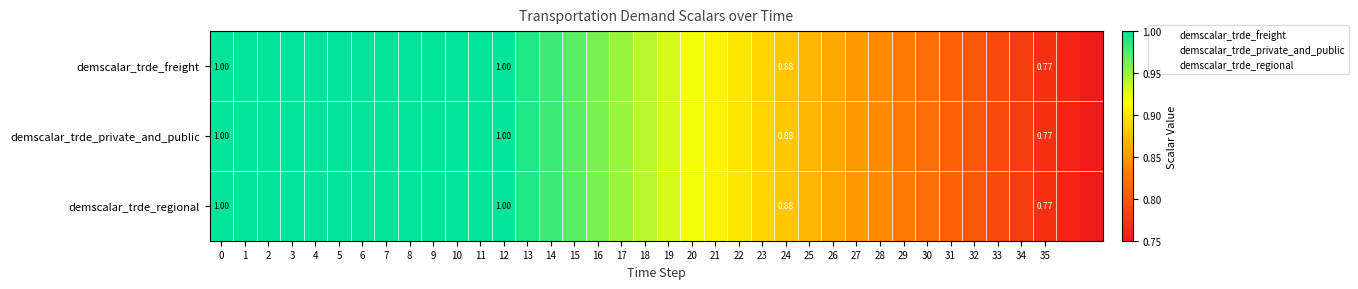

Which has a higher value, 5 or 6?

5